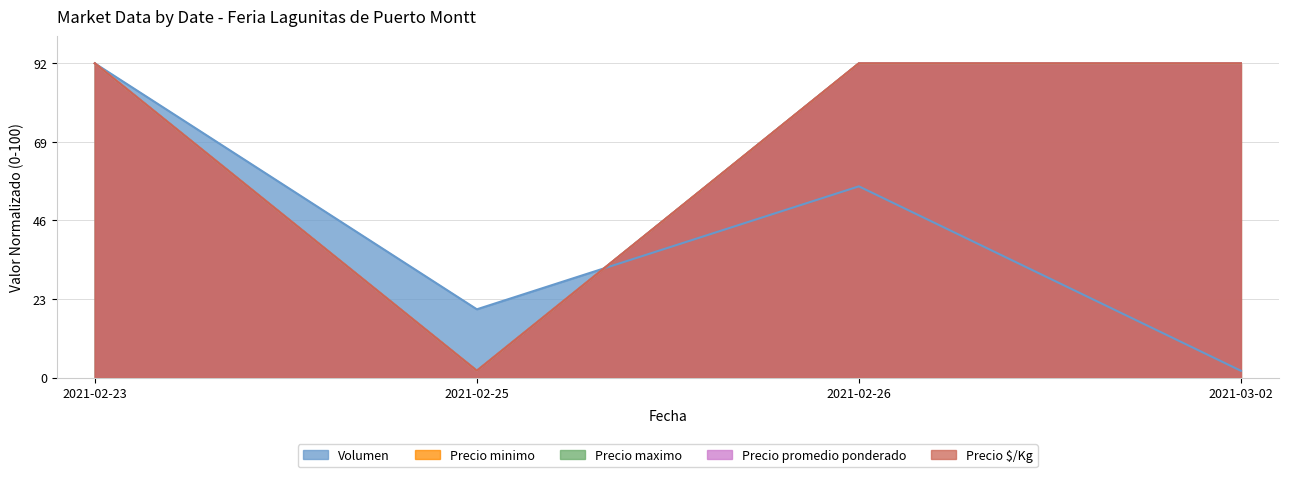

Reading left to right, transcribe all the data shown in this chart.

Volumen: 2021-02-23=92.0	2021-02-25=20.0	2021-02-26=56.0	2021-03-02=2.0
Precio minimo: 2021-02-23=92.0	2021-02-25=2.0	2021-02-26=92.0	2021-03-02=92.0
Precio maximo: 2021-02-23=92.0	2021-02-25=2.0	2021-02-26=92.0	2021-03-02=92.0
Precio promedio ponderado: 2021-02-23=92.0	2021-02-25=2.0	2021-02-26=92.0	2021-03-02=92.0
Precio $/Kg: 2021-02-23=92.0	2021-02-25=2.0	2021-02-26=92.0	2021-03-02=92.0